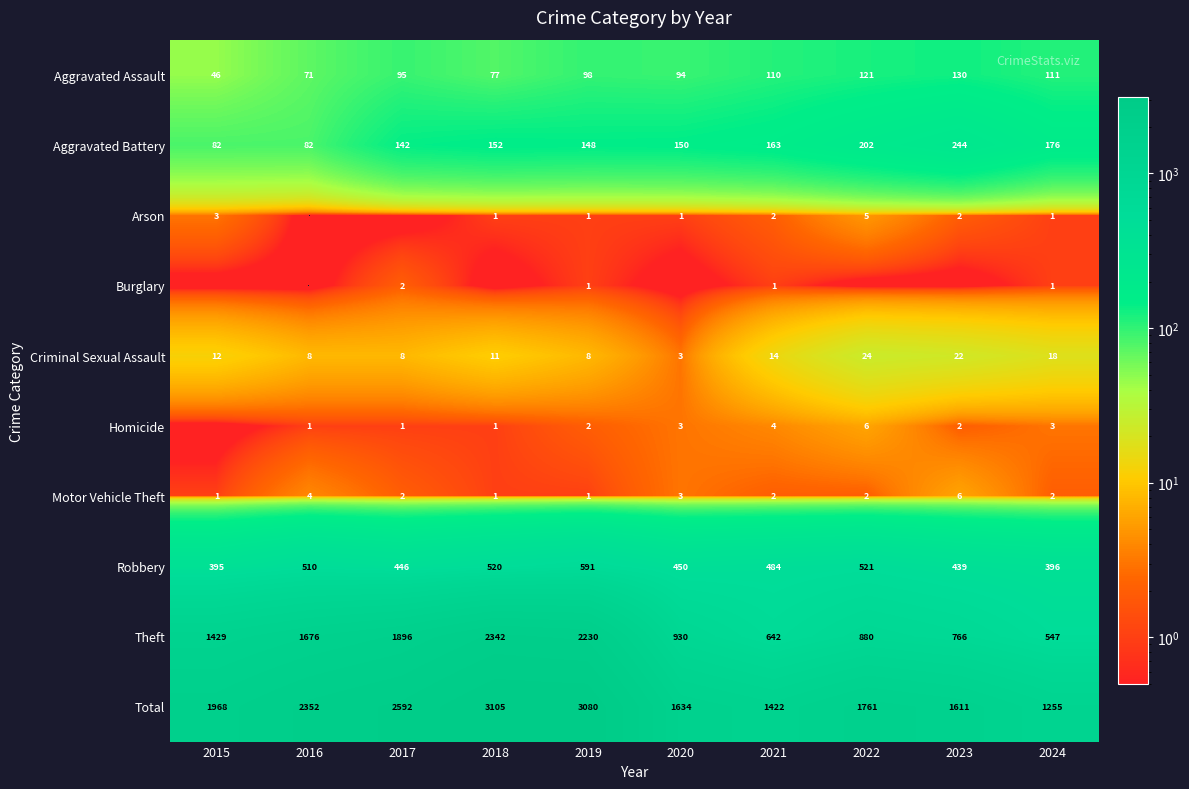

What is the minimum value for Robbery?

395